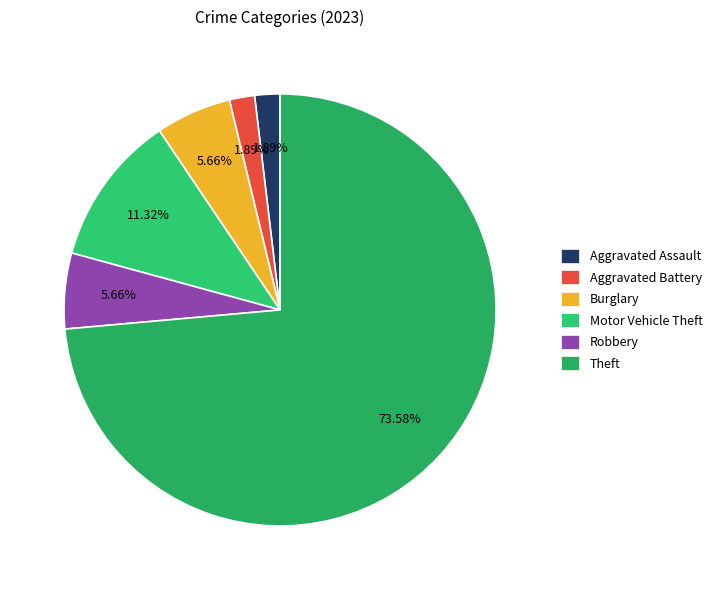

Is it true that Robbery is 6% of the pie?

True